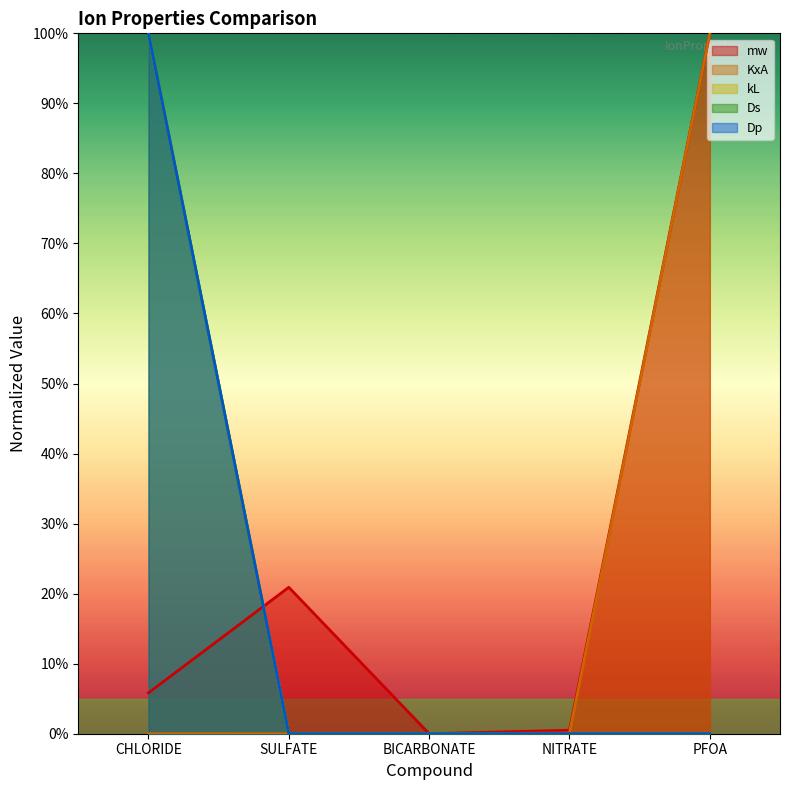

Between CHLORIDE and BICARBONATE, which series saw the biggest shift?

kL